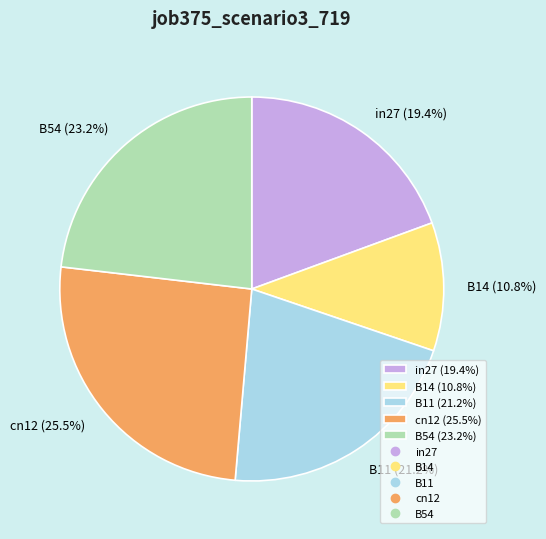

Between B14 (10.8%) and B54 (23.2%), which is larger?

B54 (23.2%)